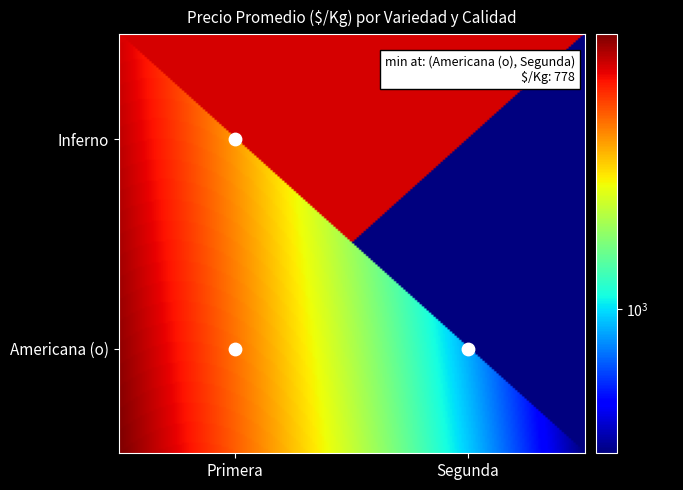

The value at Americana (o)_Primera is 2734. True or false?

False